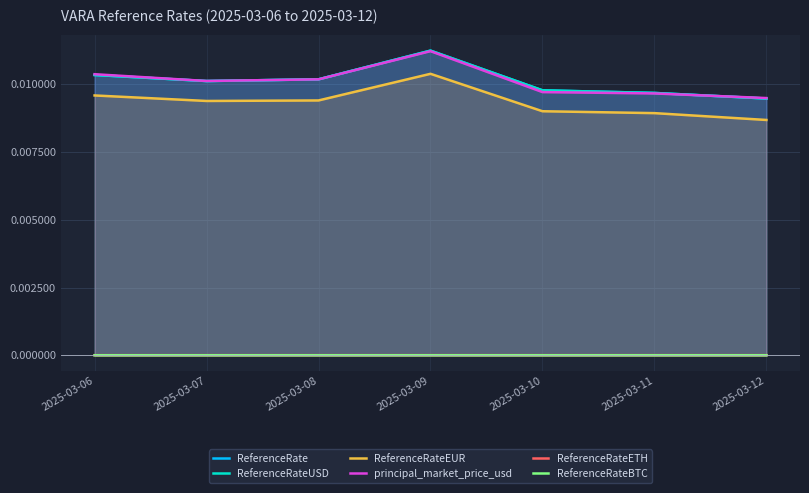

Is the value of ReferenceRateBTC at 2025-03-11 greater than the value of ReferenceRateETH at 2025-03-08?

No